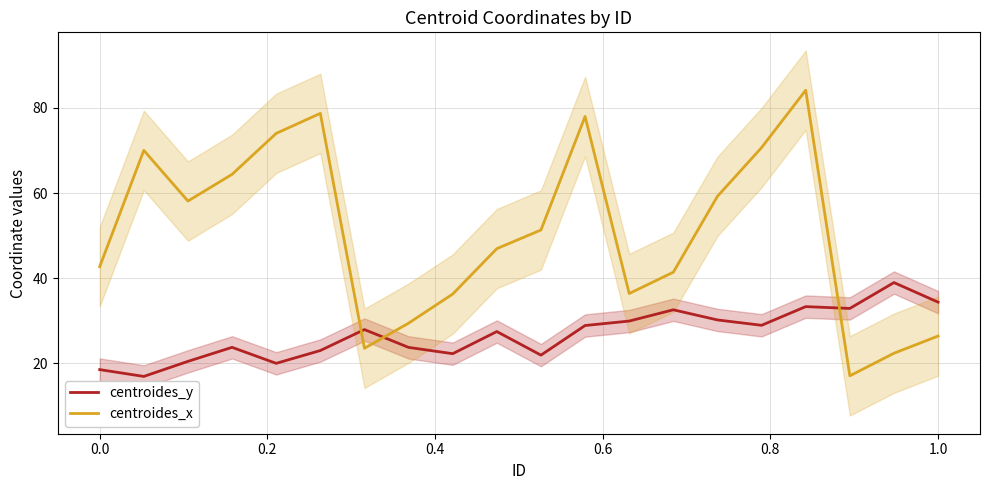

What is the highest value of the centroides_x series?

84.2